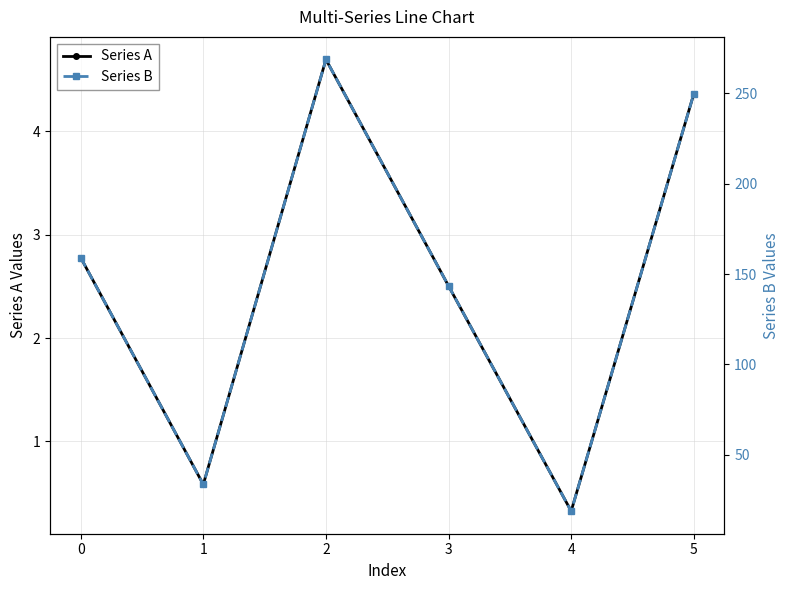

What is the difference between the Series A values at 1 and 0?

2.2